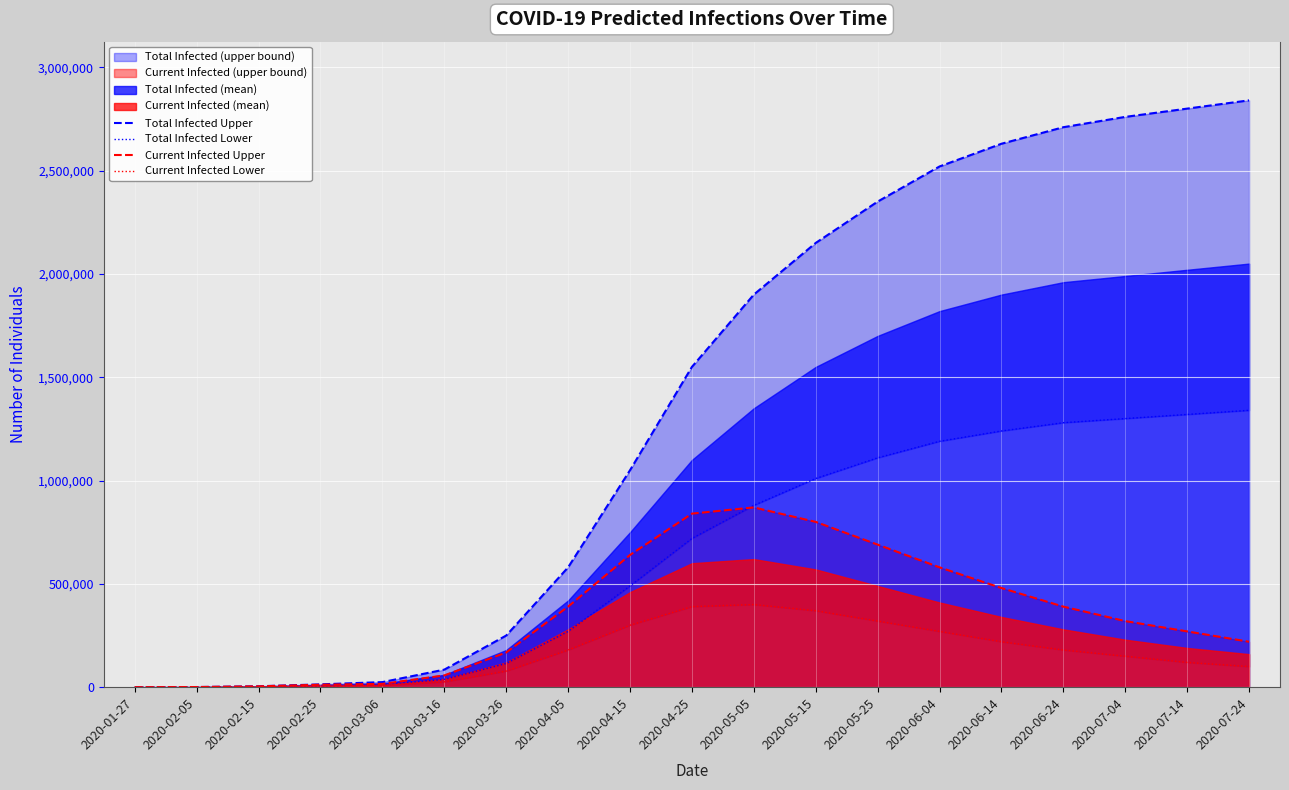

At how many categories does at least one series exceed 2700567?

4